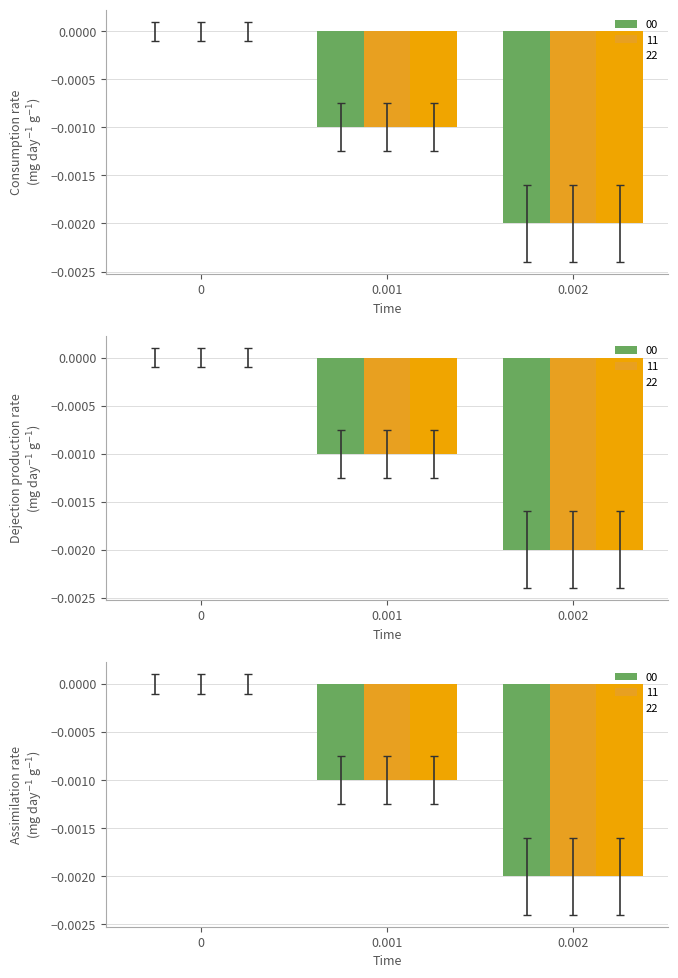

Count the number of categories in the chart.

3